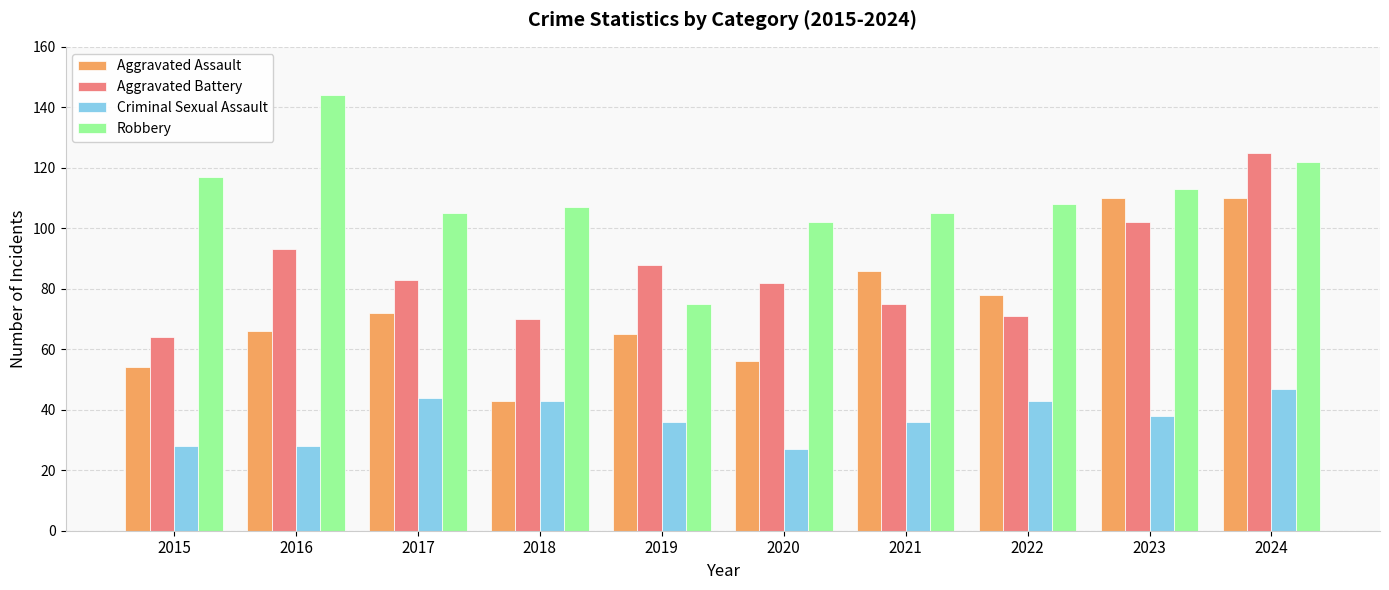

At which label does Criminal Sexual Assault reach its peak?

2024